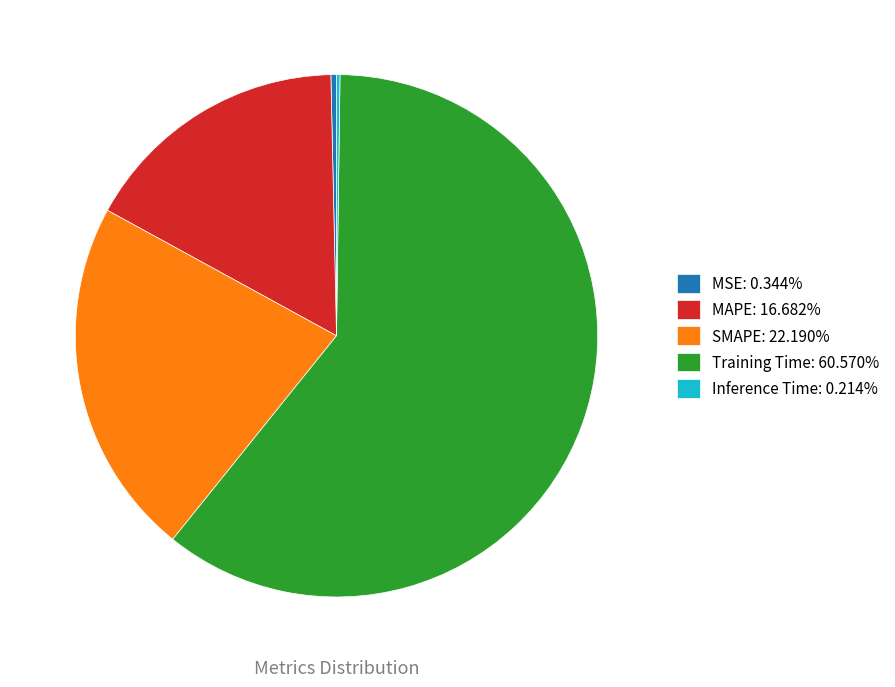

Is there a majority slice in this chart?

Yes